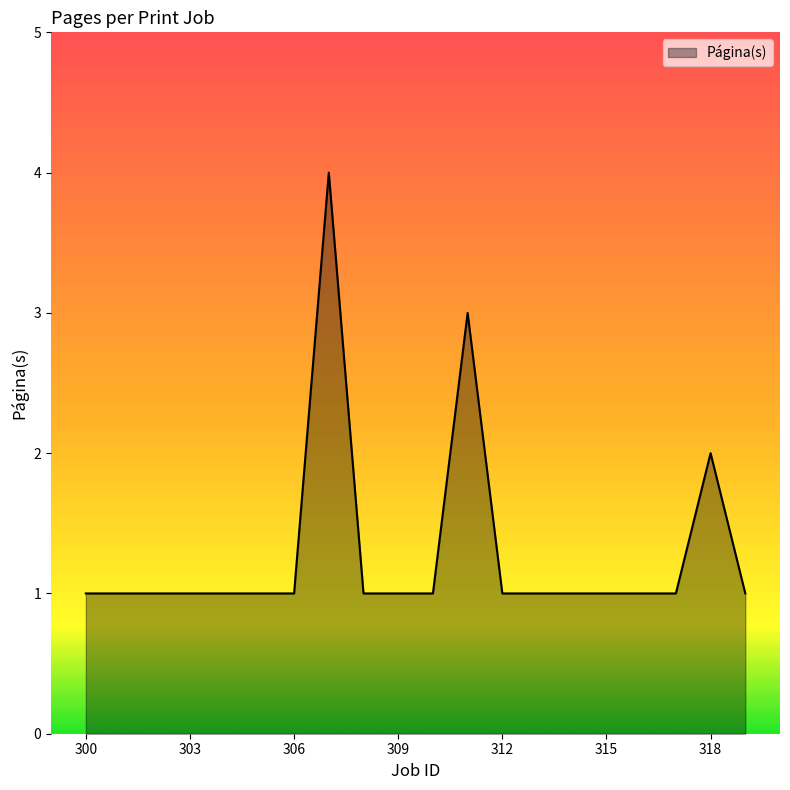

What is the greatest value displayed?

4